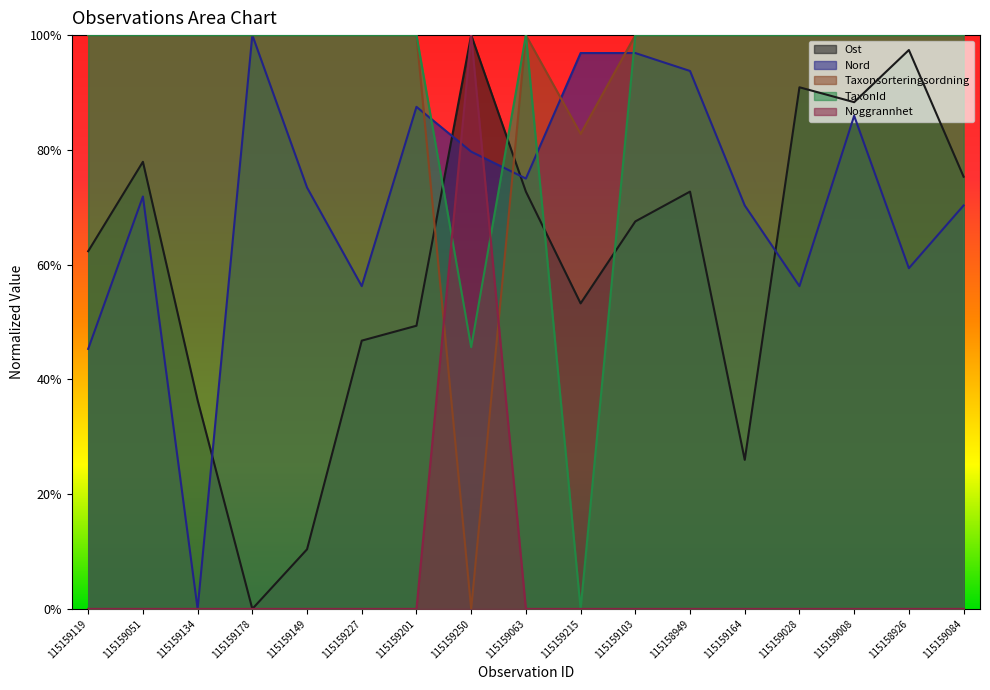

True or false: Noggrannhet and TaxonId cross at least once.

True